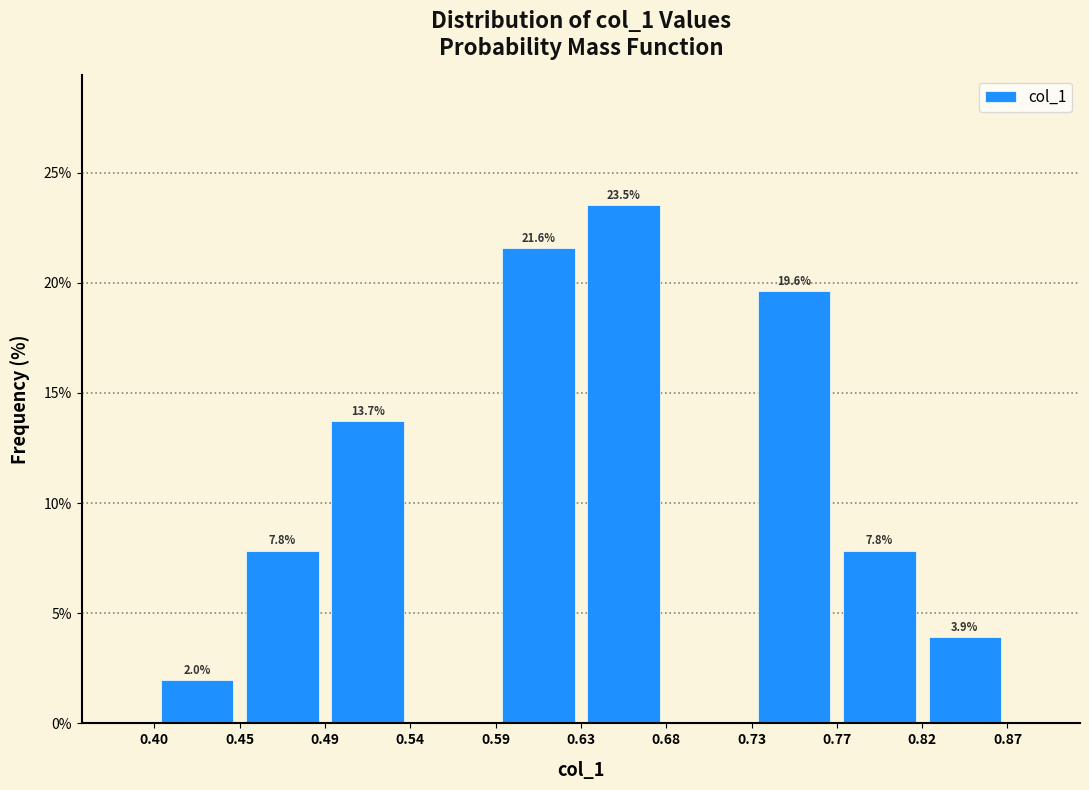

Which range on the x-axis has the tallest bar?

0.63 to 0.68